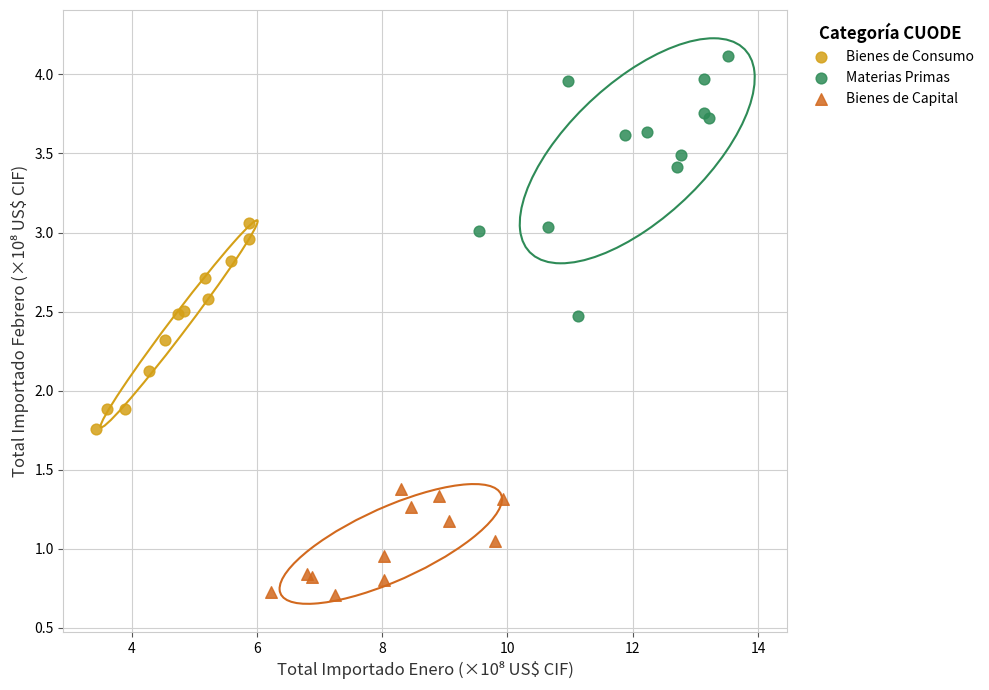

Which series has the widest spread of Y values?

Materias Primas